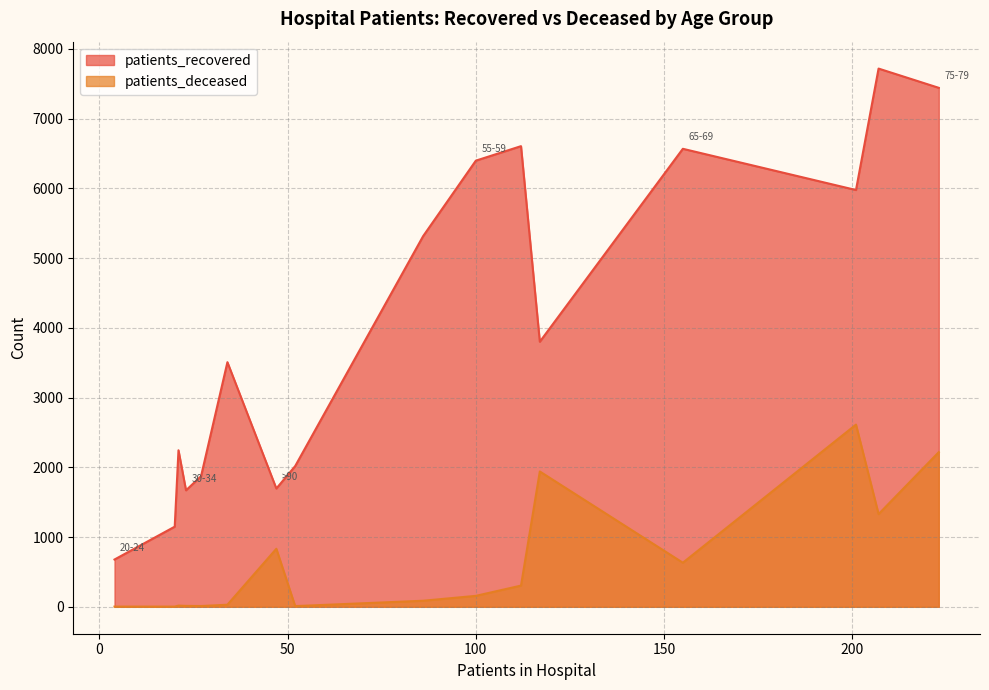

Which category has the lowest value in the patients_recovered series?

20-24